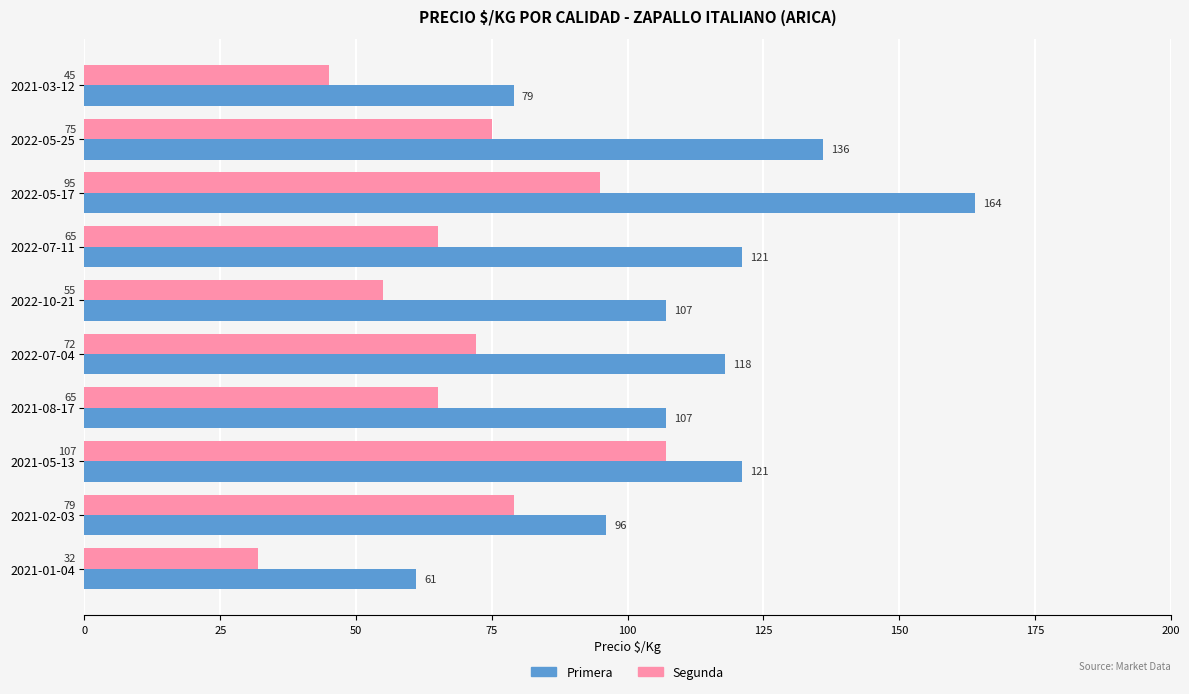

List the series in order of their peak value, highest first.

Primera, Segunda